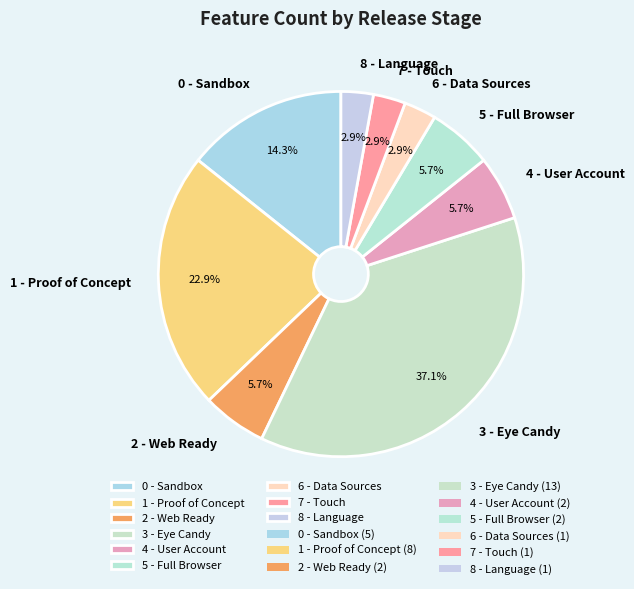

What percentage is the 3 - Eye Candy slice, to the nearest percent?

37%